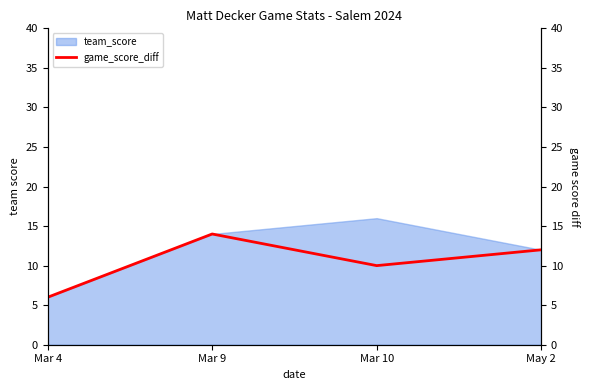

How many data points does each series have?

4